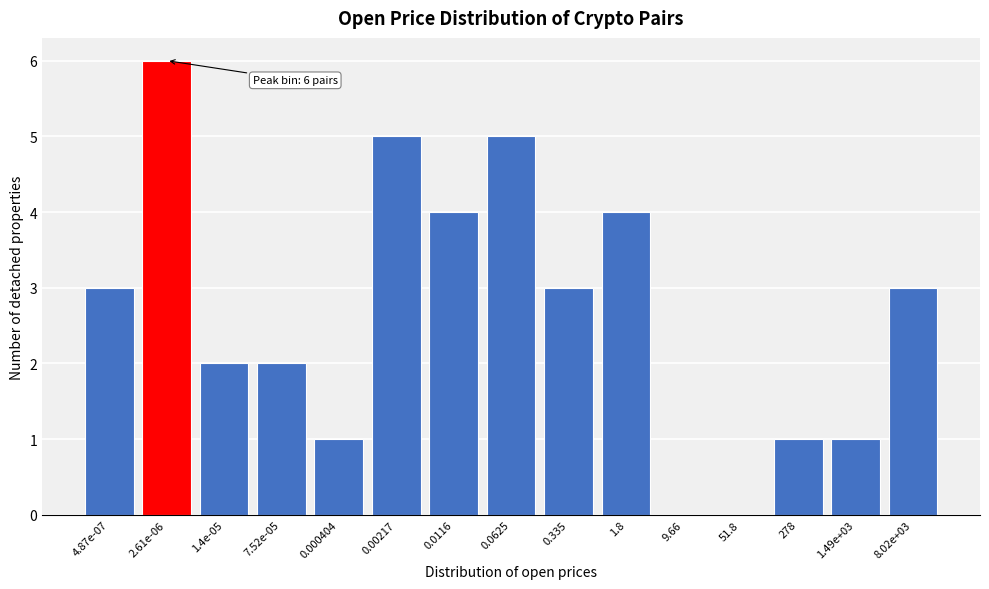

Reading right to left, extract all data points from this chart.

8.02e+03=3	1.49e+03=1	278=1	51.8=0	9.66=0	1.8=4	0.335=3	0.0625=5	0.0116=4	0.00217=5	0.000404=1	7.52e-05=2	1.4e-05=2	2.61e-06=6	4.87e-07=3